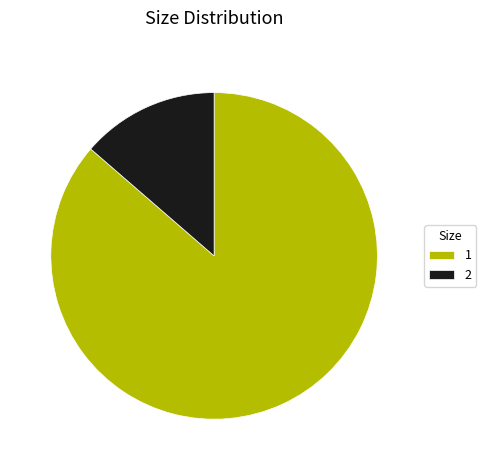

Is it true that 1 is 99% of the pie?

False